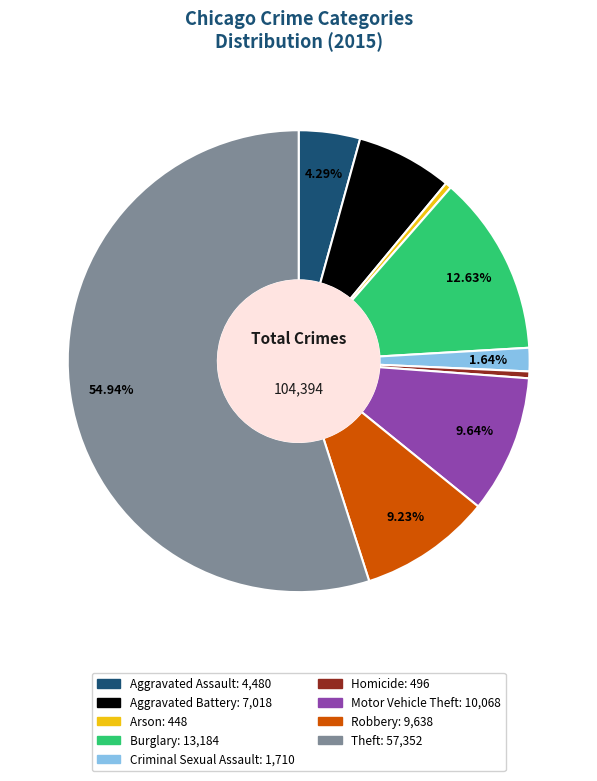

Does Burglary account for over 50% of the chart?

No